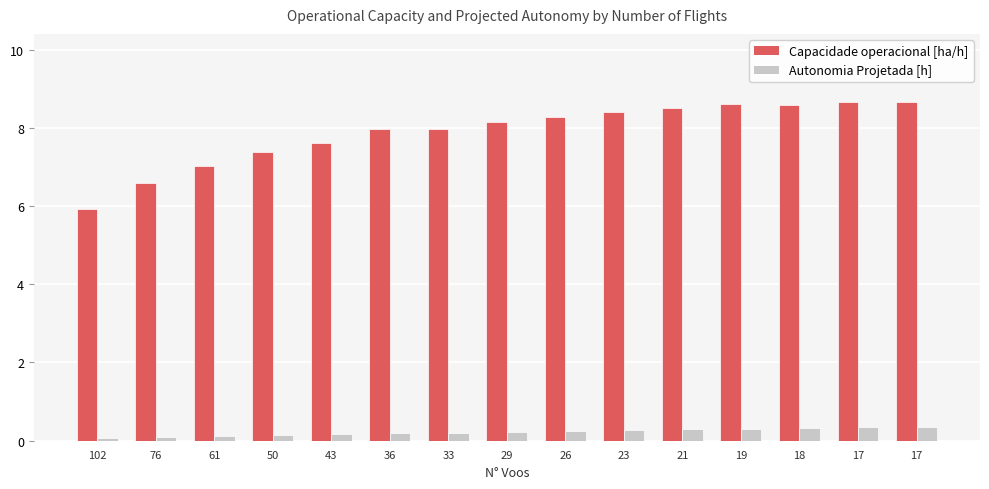

Is the value of Capacidade operacional [ha/h] at 61 greater than the value of Autonomia Projetada [h] at 36?

Yes